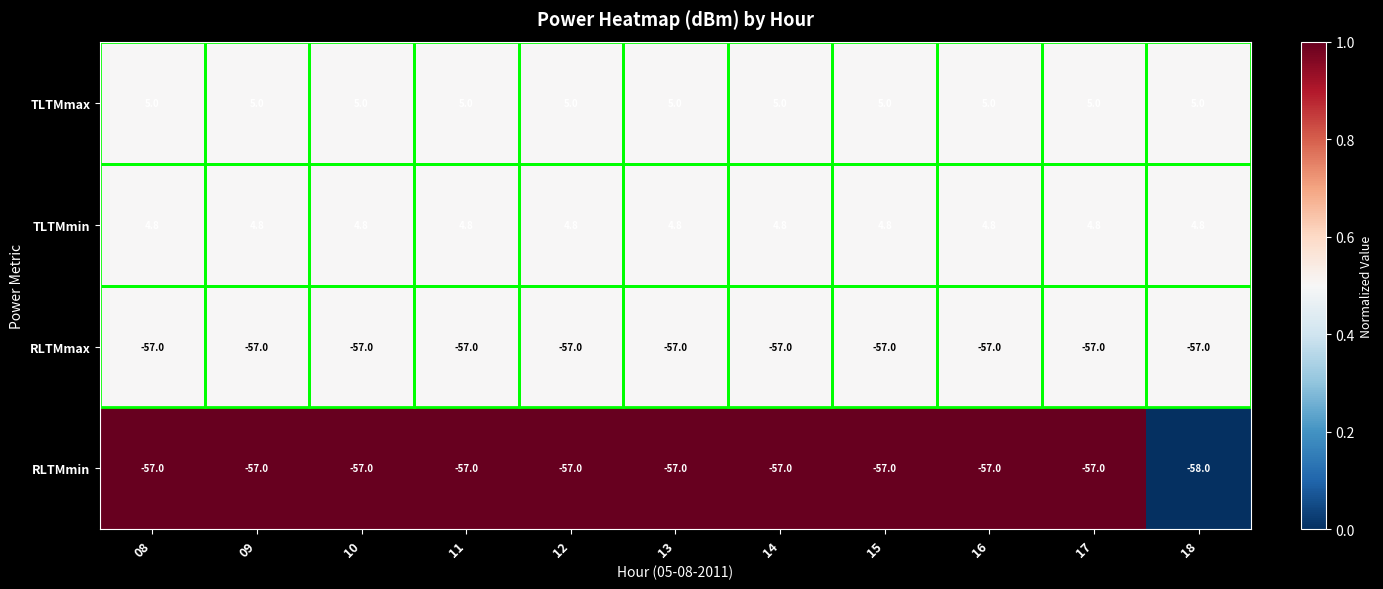

At how many categories does at least one series exceed 0?

11